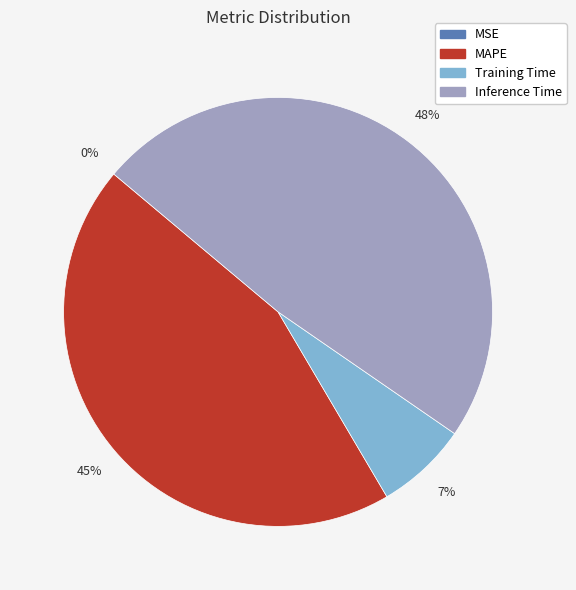

Between Inference Time and Training Time, which is larger?

Inference Time